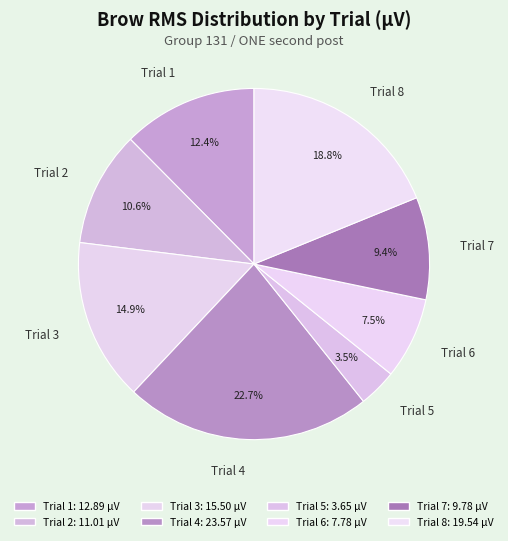

To the nearest percent, what portion does Trial 2 represent?

11%